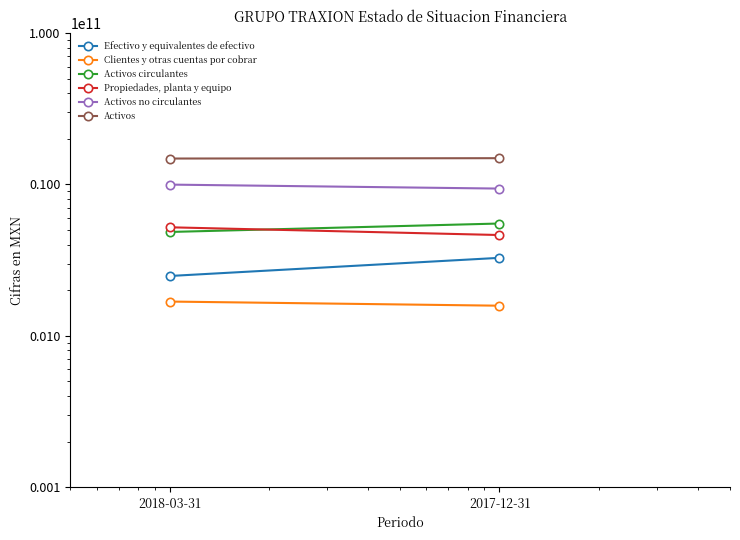

Between 2018-03-31 and 2017-12-31, which series saw the biggest shift?

Efectivo y equivalentes de efectivo